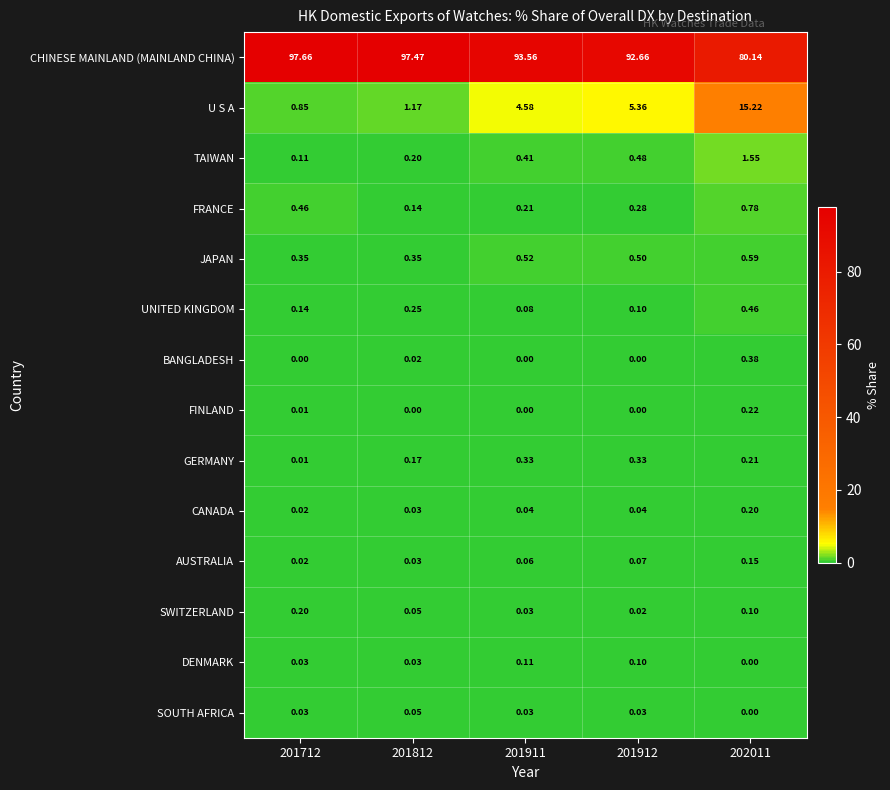

Which series has the largest total across all categories?

CHINESE MAINLAND (MAINLAND CHINA)